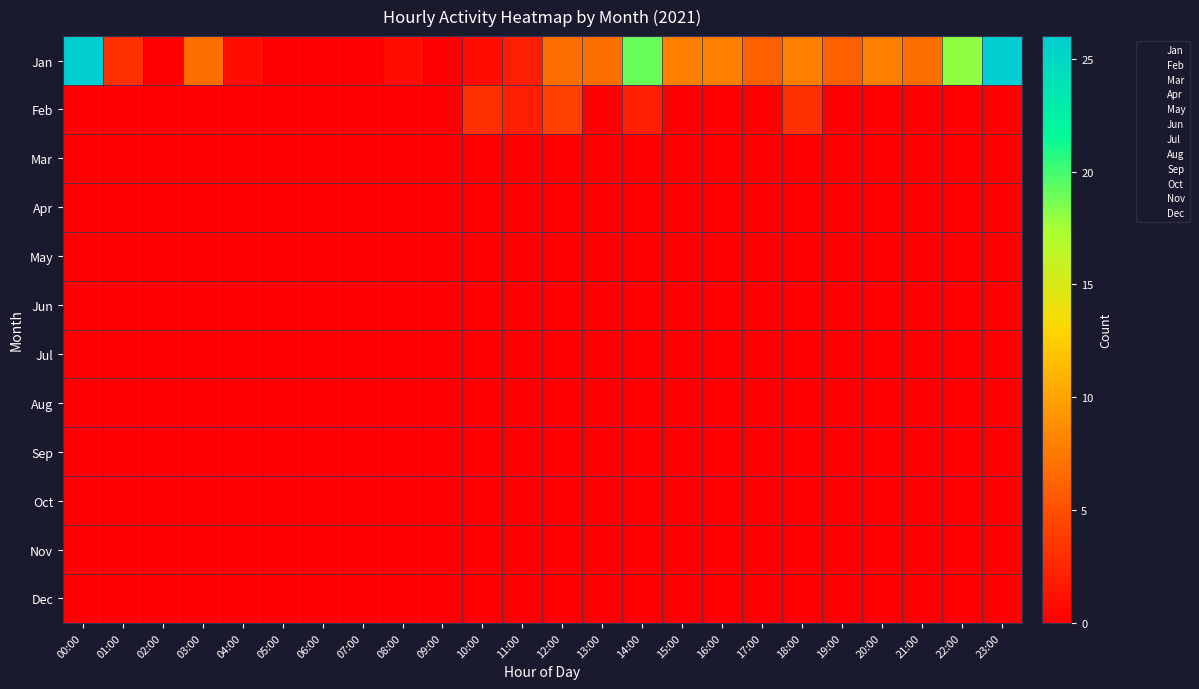

Which has a higher value, 04:00 or 15:00?

15:00